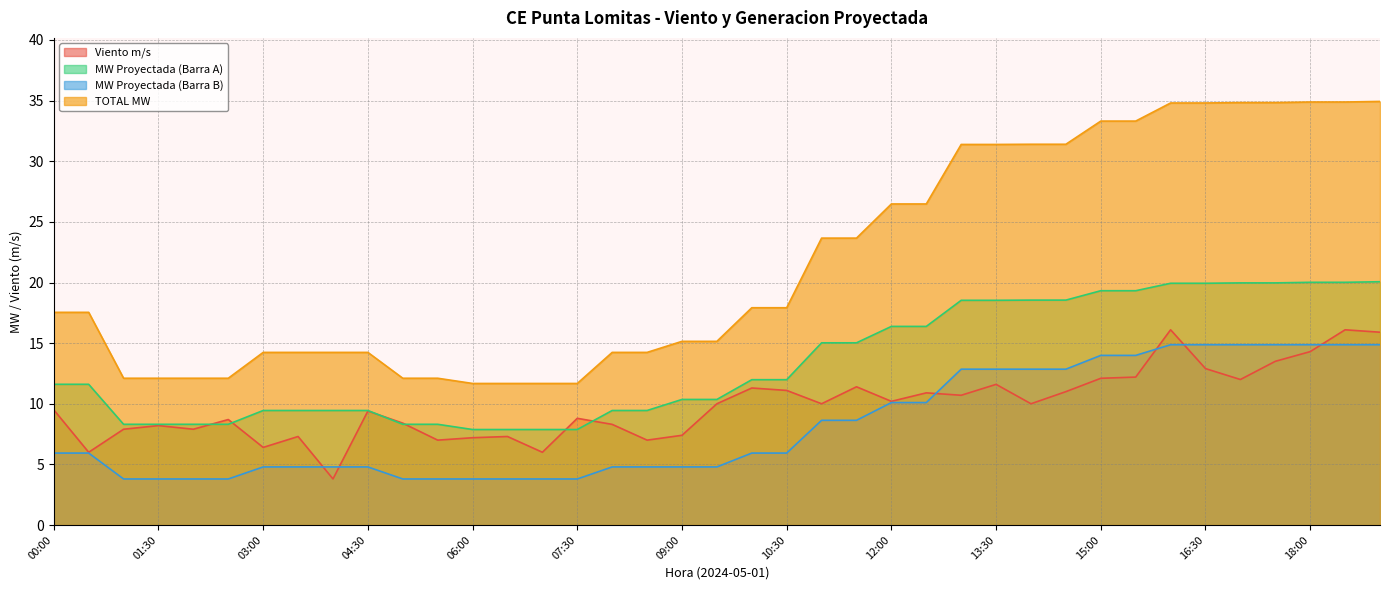

True or false: MW Proyectada (Barra B) and MW Proyectada (Barra A) cross at least once.

False